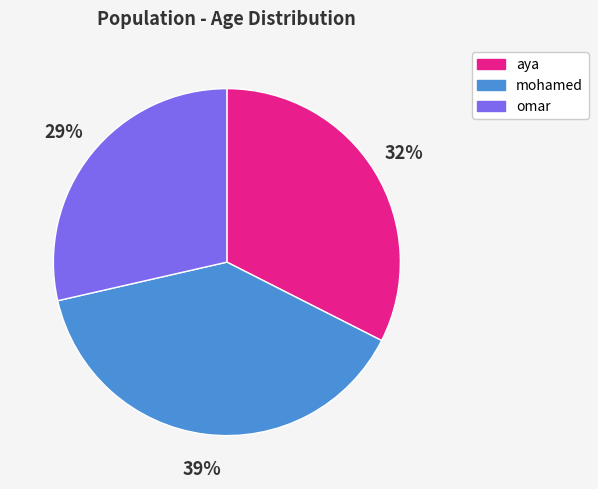

Is the sum of mohamed and aya greater than half?

Yes